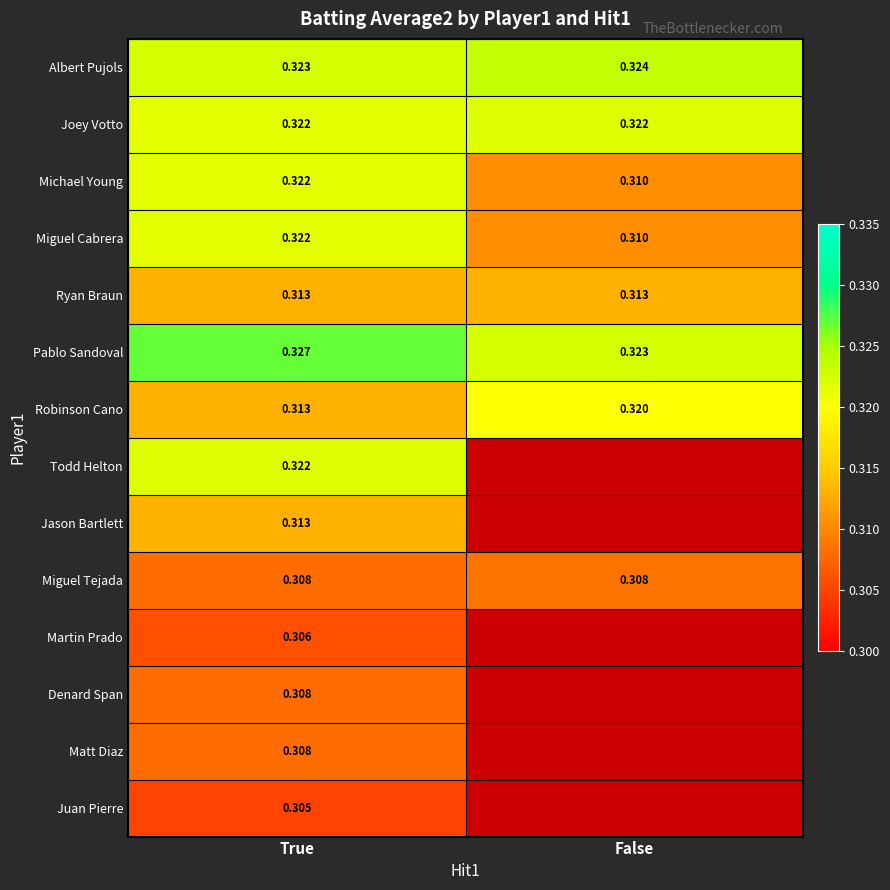

Where is Miguel Cabrera nearest to the value 0?

False